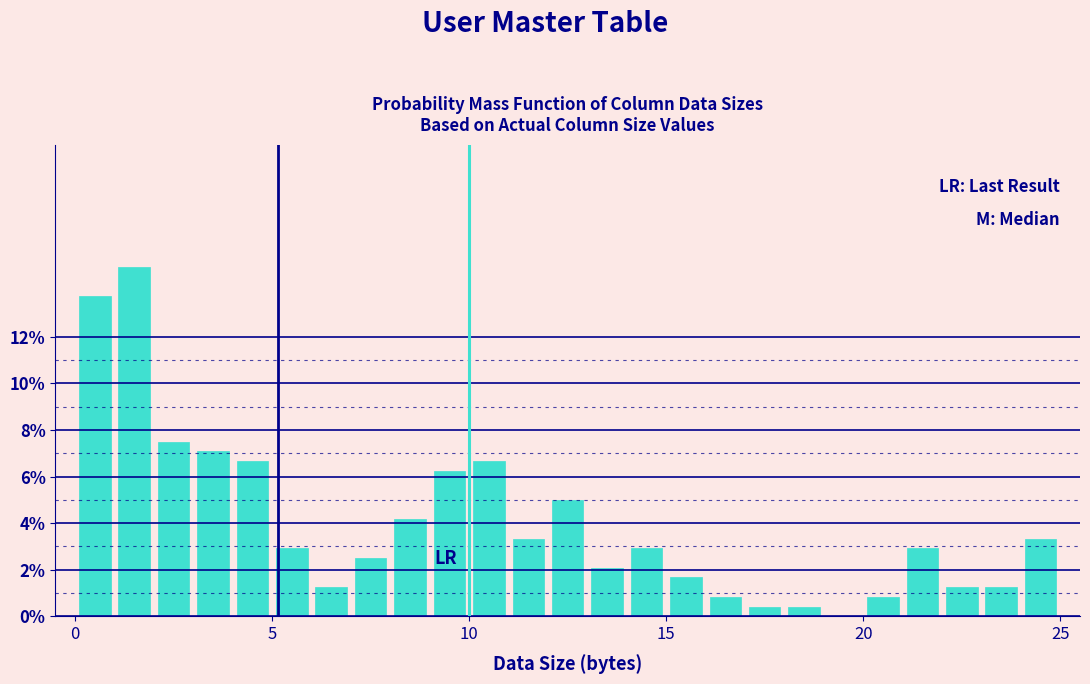

Read against the x-axis, roughly where is the centre of the tallest bar?

1.5